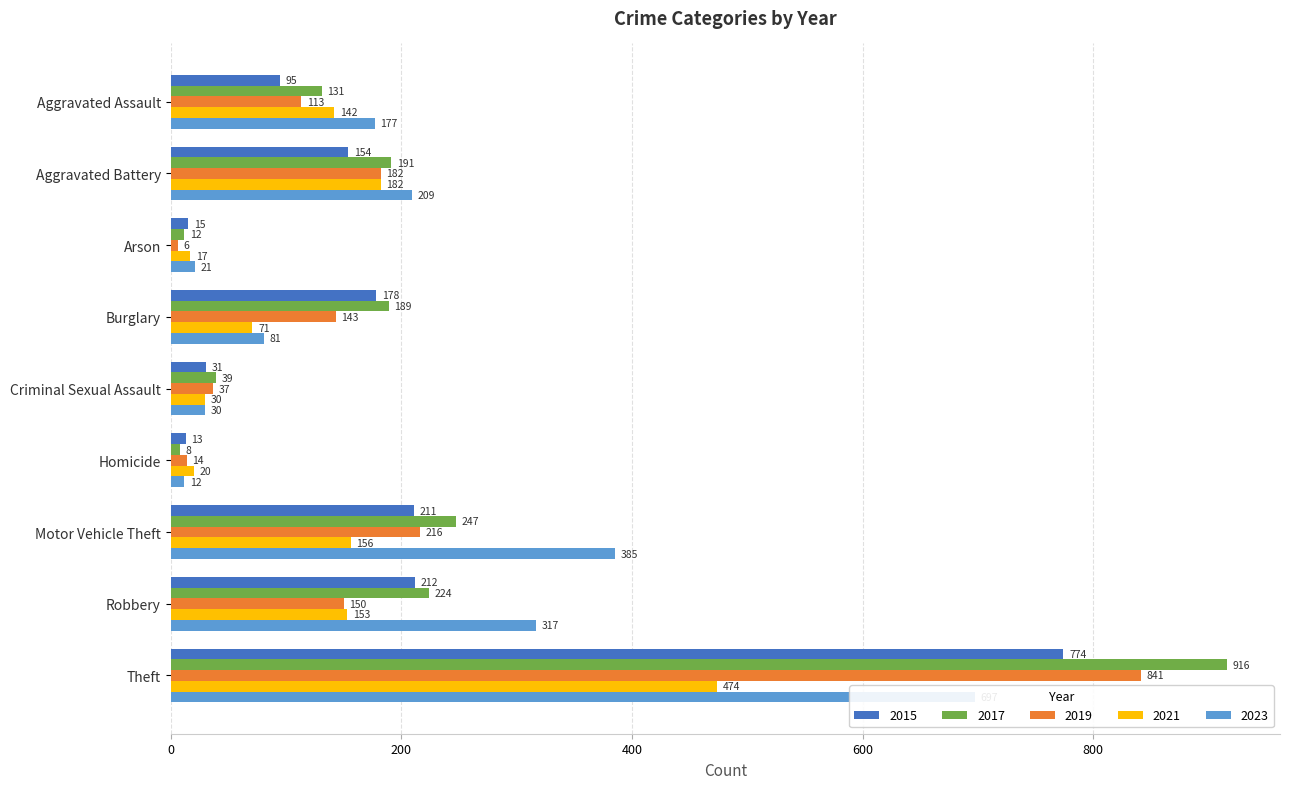

What is the total value across all series at Theft?

3702